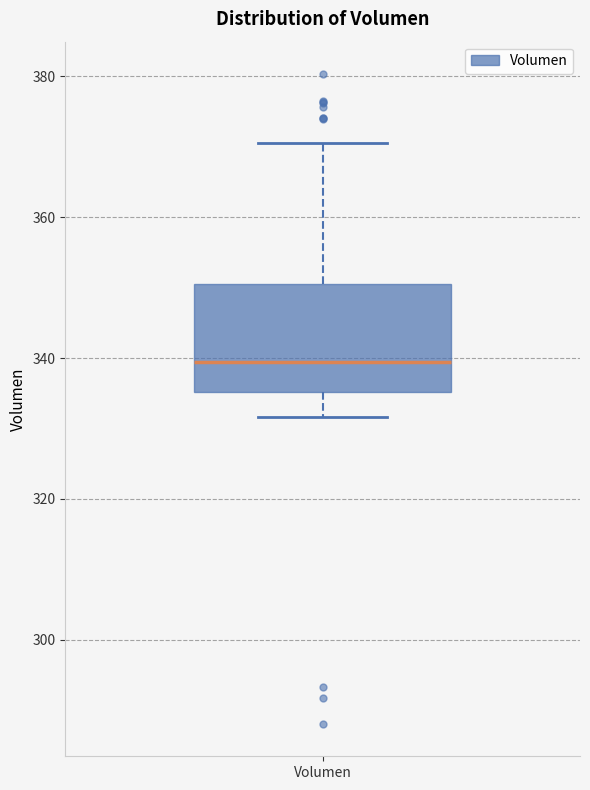

Transcribe this box plot: give where the median line is, the range the box spans, and where the two whiskers end, as read against the y-axis. The values are not printed on the chart, so give them approximately, as read against the axis.

median 340, box 336 to 350, whiskers 332 to 370